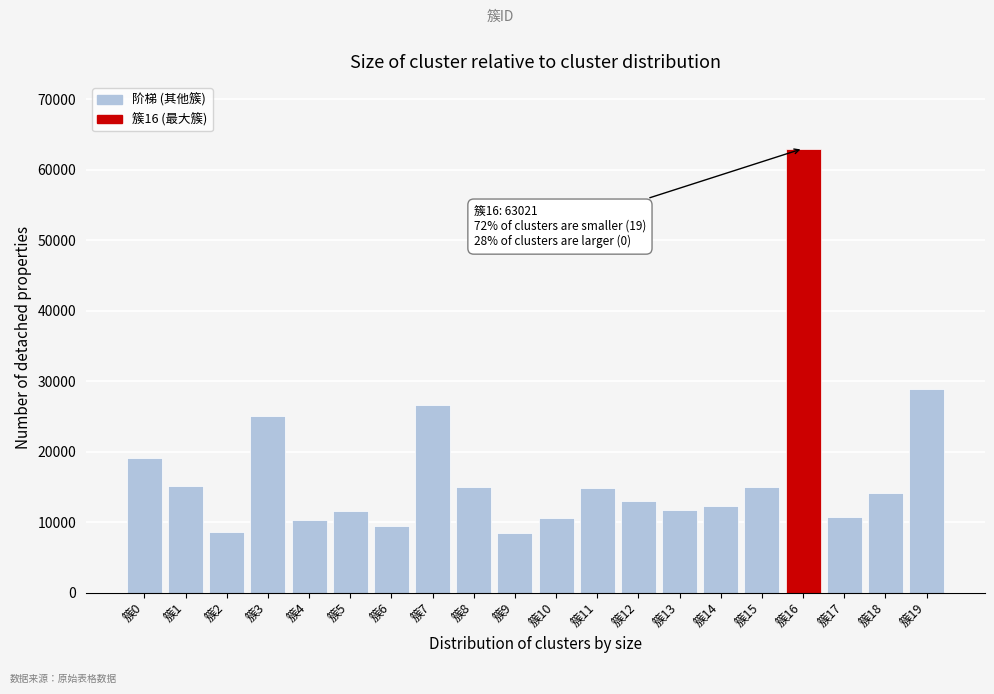

What is the value of the 16th bar from the left?

14949